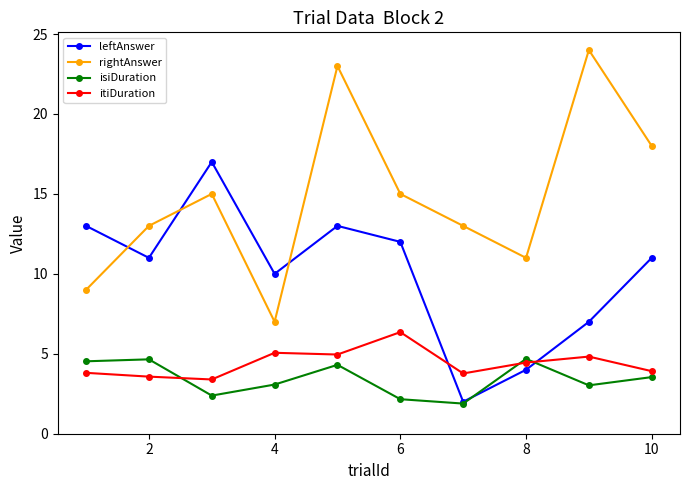

How many interior local peaks does the rightAnswer series have?

3